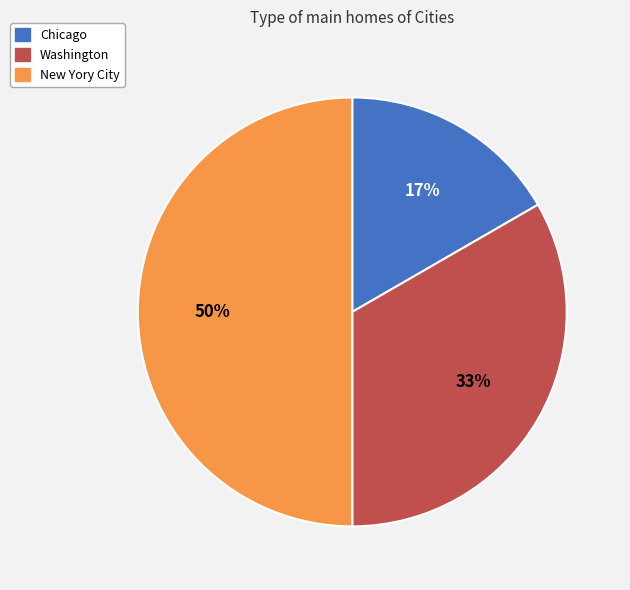

True or false: New Yory City accounts for 39% of the total.

False